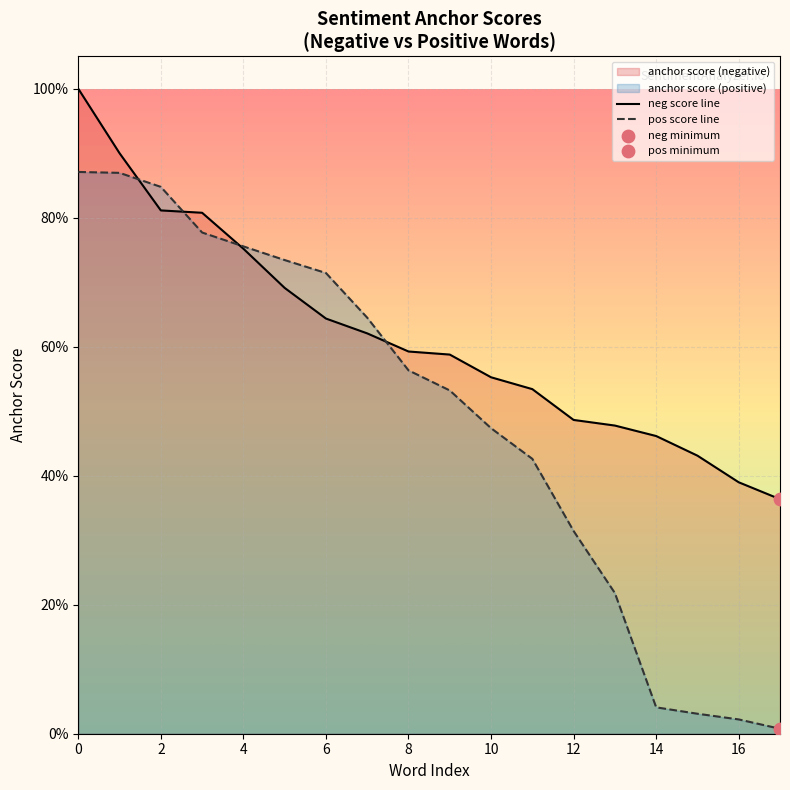

Which series has the widest spread of Y values?

pos score line